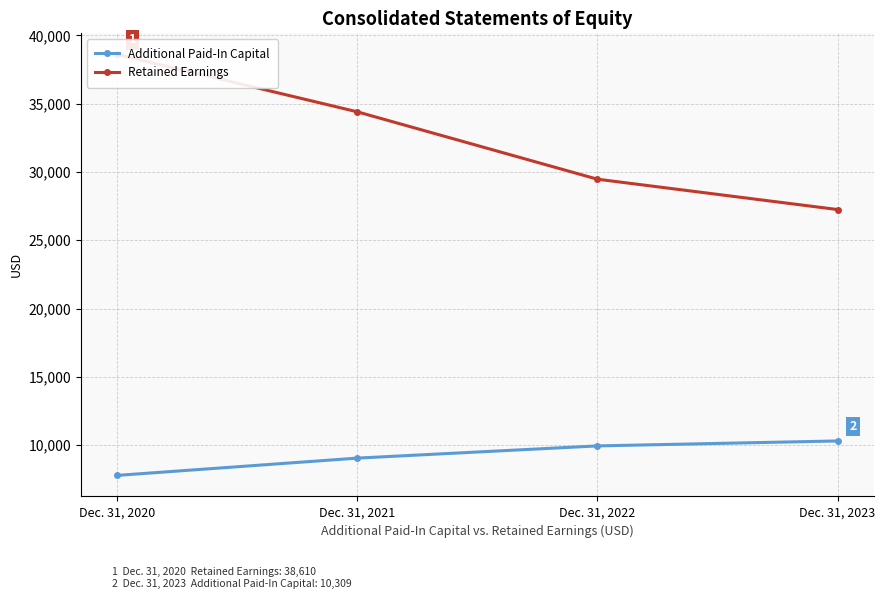

Reading right to left, transcribe all the data shown in this chart.

Additional Paid-In Capital: Dec. 31, 2023=10309	Dec. 31, 2022=9947	Dec. 31, 2021=9052	Dec. 31, 2020=7787
Retained Earnings: Dec. 31, 2023=27251	Dec. 31, 2022=29473	Dec. 31, 2021=34408	Dec. 31, 2020=38610